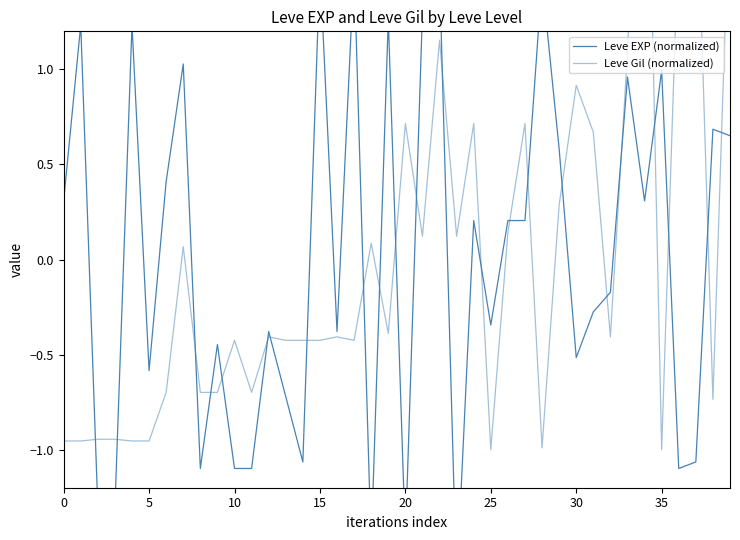

How many series are shown in this chart?

2